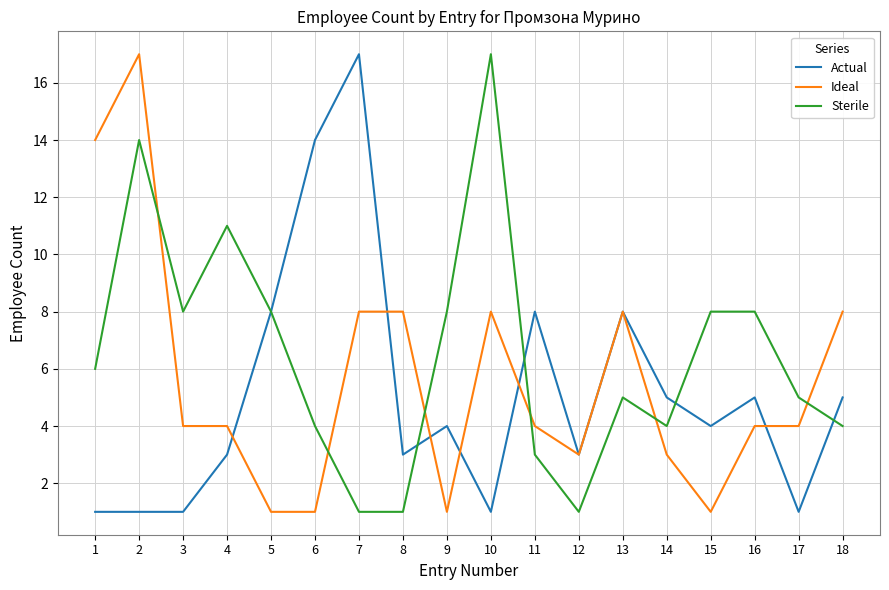

Is it true that Actual equals 9 at 7?

False